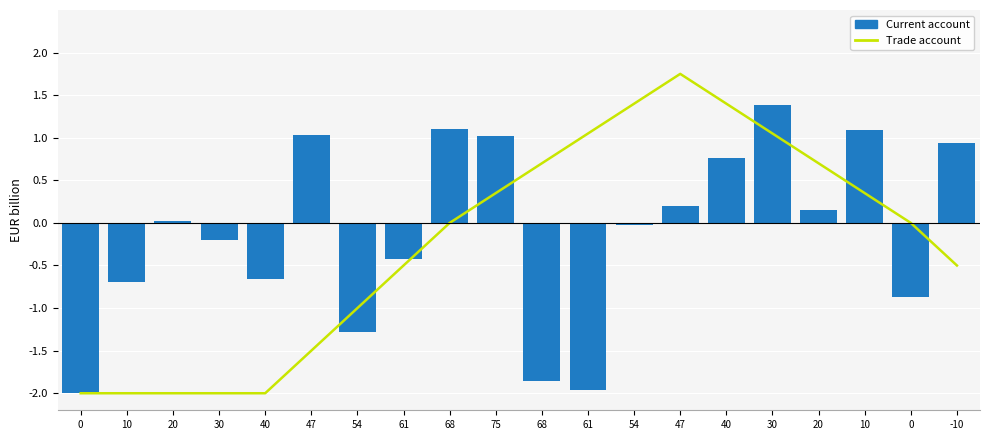

Reading right to left, list all the values displayed in this chart.

Trade account: -0.5	0.0	0.4	0.7	1.1	1.4	1.8	1.4	1.1	0.7	0.4	0.0	-0.5	-1.0	-1.5	-2.0	-2.0	-2.0	-2.0	-2.0
Current account: 0.9	-0.9	1.1	0.2	1.4	0.8	0.2	-0.0	-2.0	-1.9	1.0	1.1	-0.4	-1.3	1.0	-0.7	-0.2	0.0	-0.7	-2.0